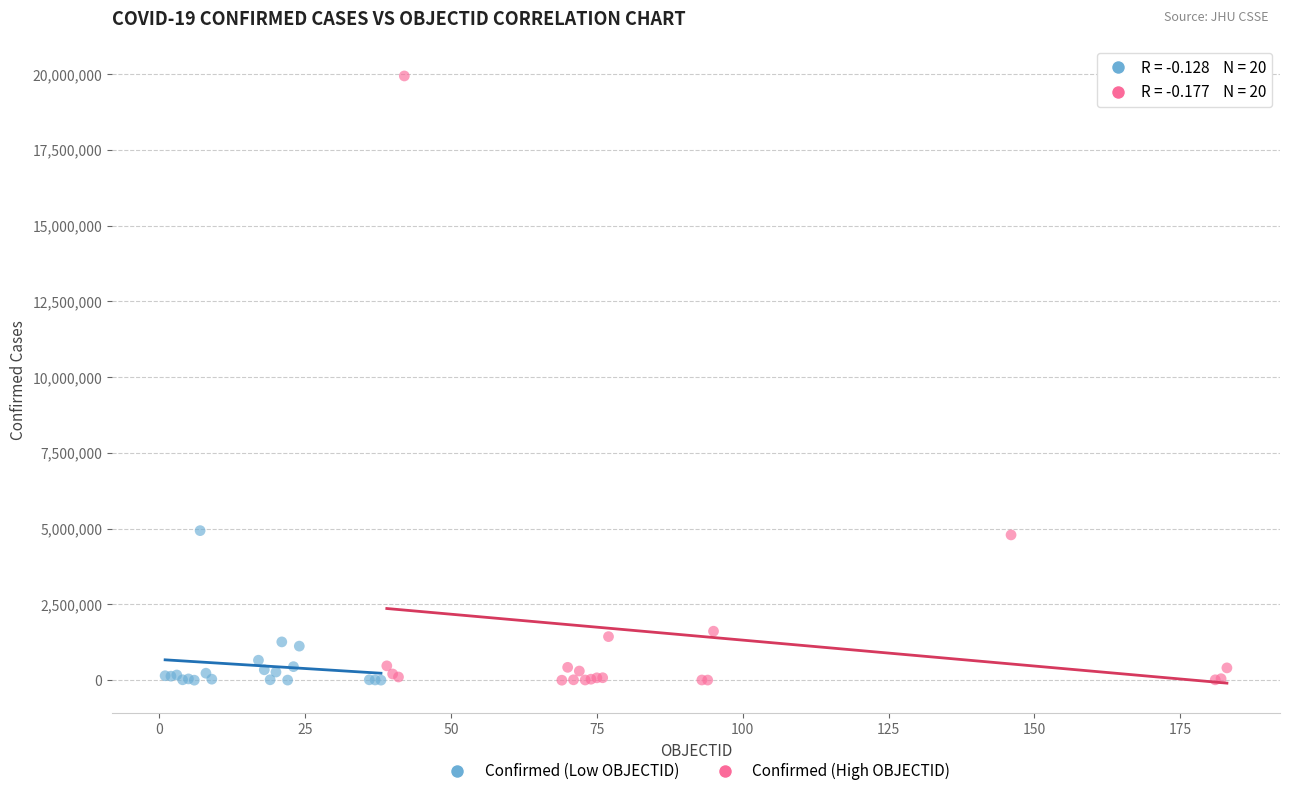

Which series contains the highest Y value?

Confirmed (High OBJECTID)